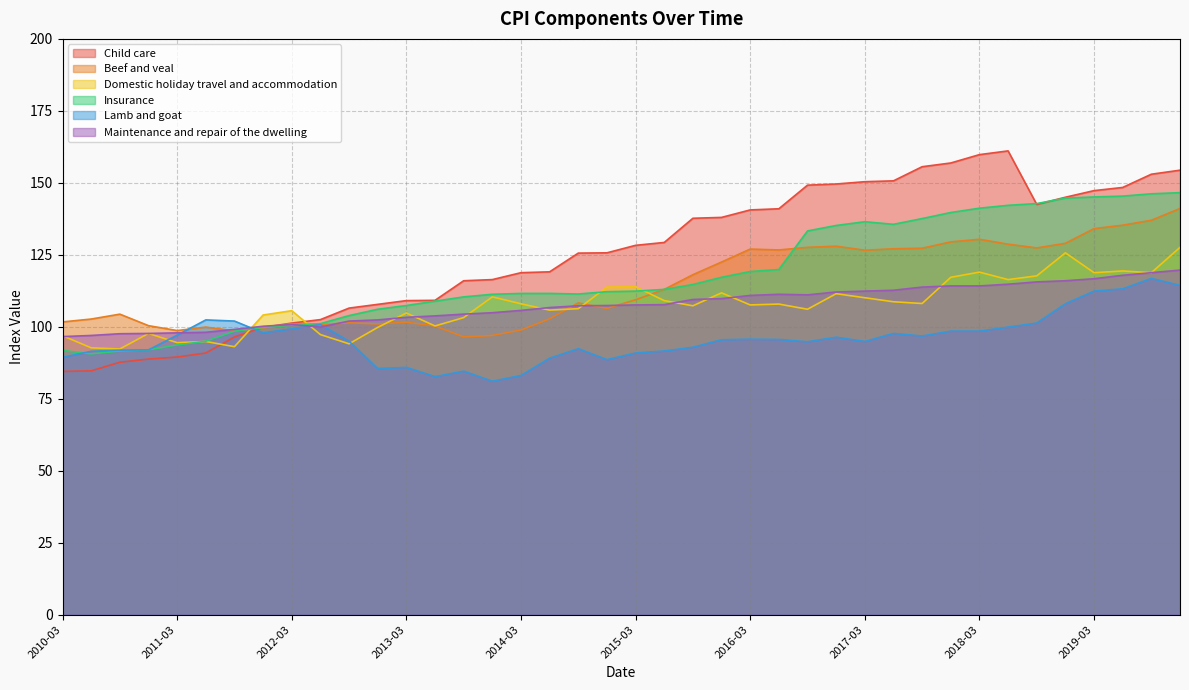

Which category has the highest value across all series?

2018-06